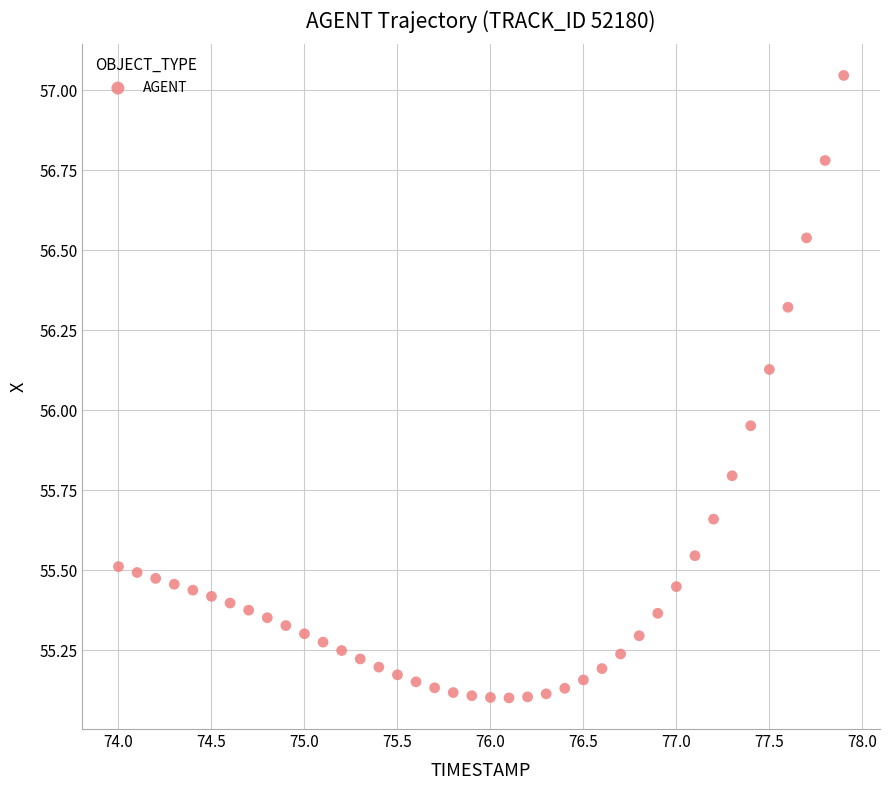

Count the number of points in this scatter plot.

40